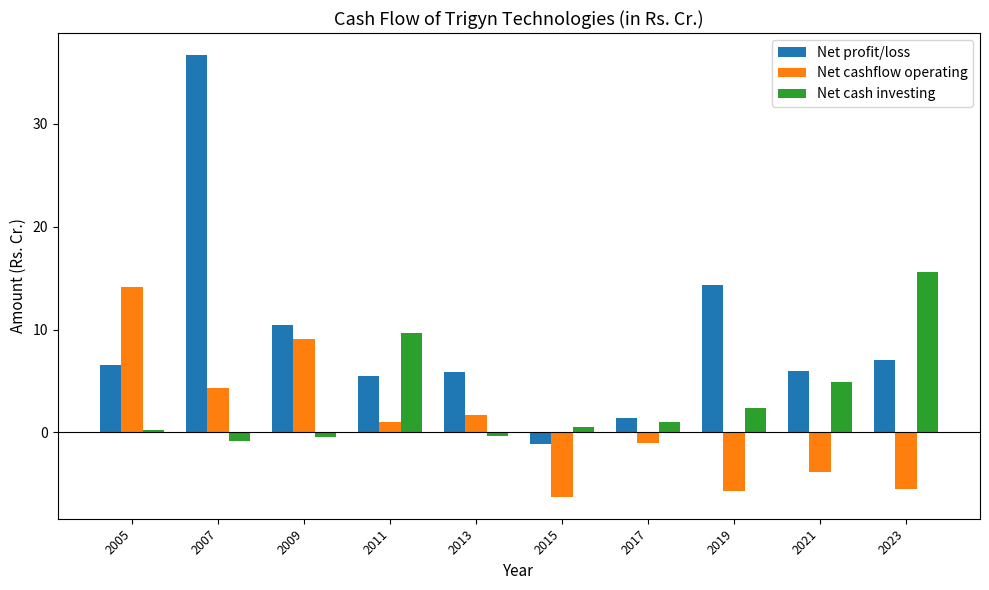

Which series has the widest spread of values?

Net profit/loss